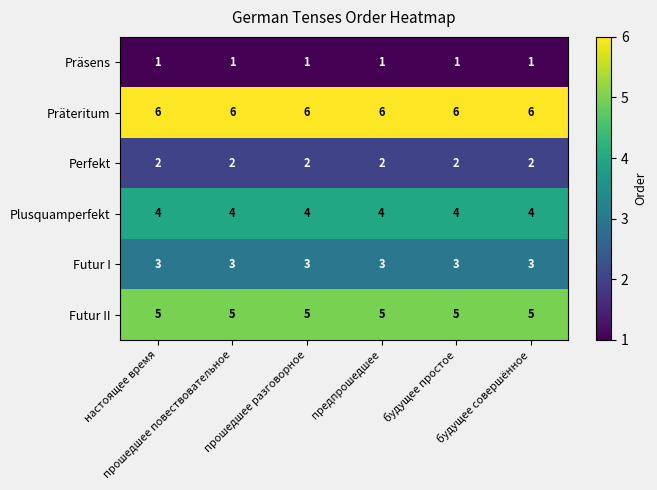

What is the sum of all Futur II values?

30